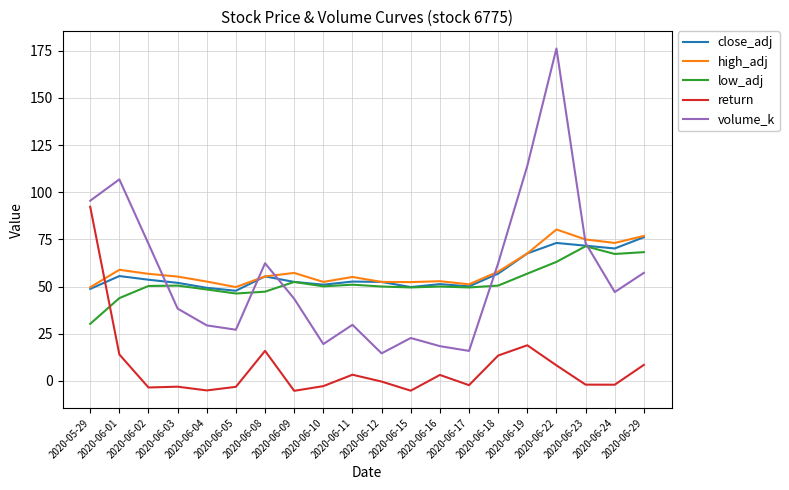

Is it true that close_adj equals 82.1 at 2020-06-15?

False